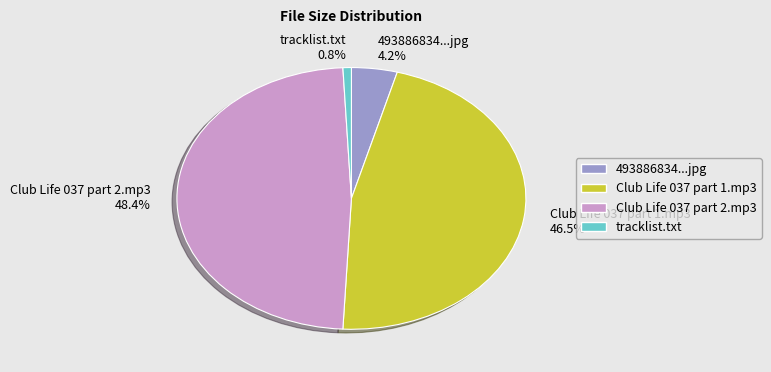

Between tracklist.txt and Club Life 037 part 2.mp3, which is larger?

Club Life 037 part 2.mp3